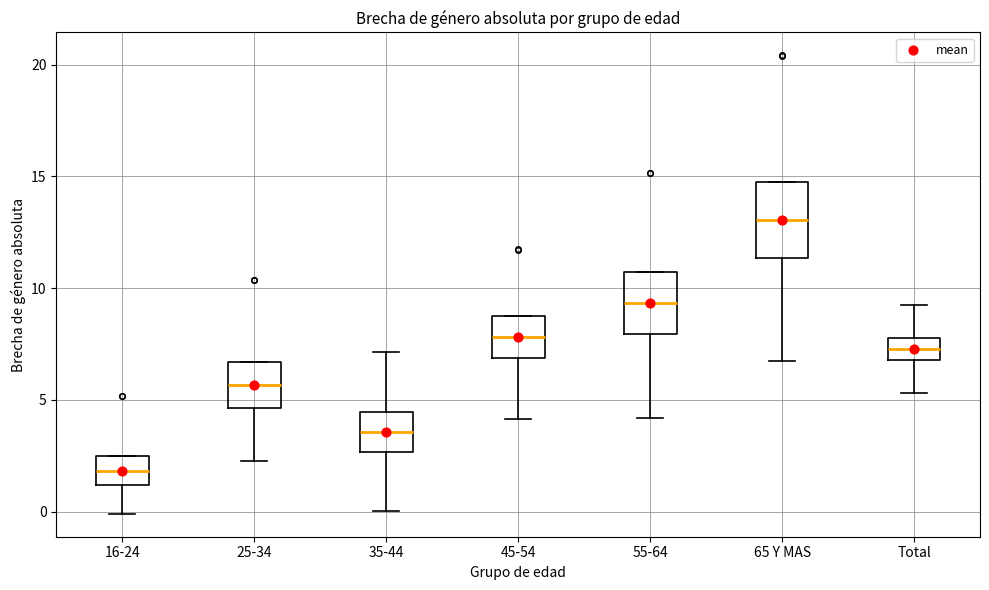

Reading left to right, transcribe this box plot: for each box, give where its median line is, the range the box spans, and where its two whiskers end, as read against the y-axis. The values are not printed on the chart, so give them approximately, as read against the axis.

16-24: median 2.0, box 1.0 to 2.5, whiskers 0.0 to 2.5
25-34: median 5.5, box 4.5 to 6.5, whiskers 2.5 to 6.5
35-44: median 3.5, box 2.5 to 4.5, whiskers 0.0 to 7.0
45-54: median 8.0, box 7.0 to 9.0, whiskers 4.0 to 9.0
55-64: median 9.5, box 8.0 to 10.5, whiskers 4.0 to 10.5
65 Y MAS: median 13.0, box 11.5 to 15.0, whiskers 6.5 to 15.0
Total: median 7.5, box 7.0 to 8.0, whiskers 5.5 to 9.0